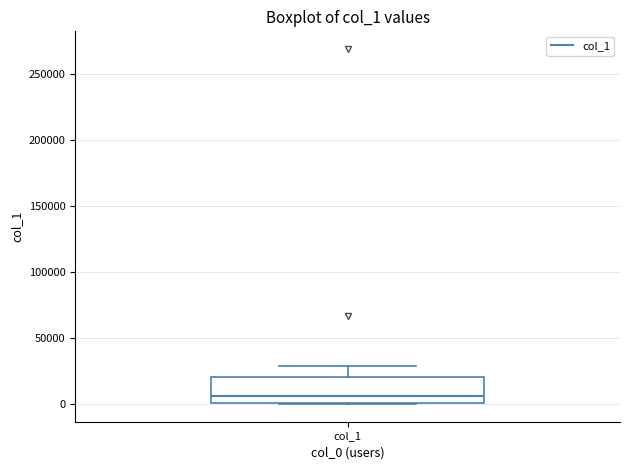

Transcribe this box plot: give where the median line is, the range the box spans, and where the two whiskers end, as read against the y-axis. The values are not printed on the chart, so give them approximately, as read against the axis.

median 5000, box 0 to 20000, whiskers 0 to 30000